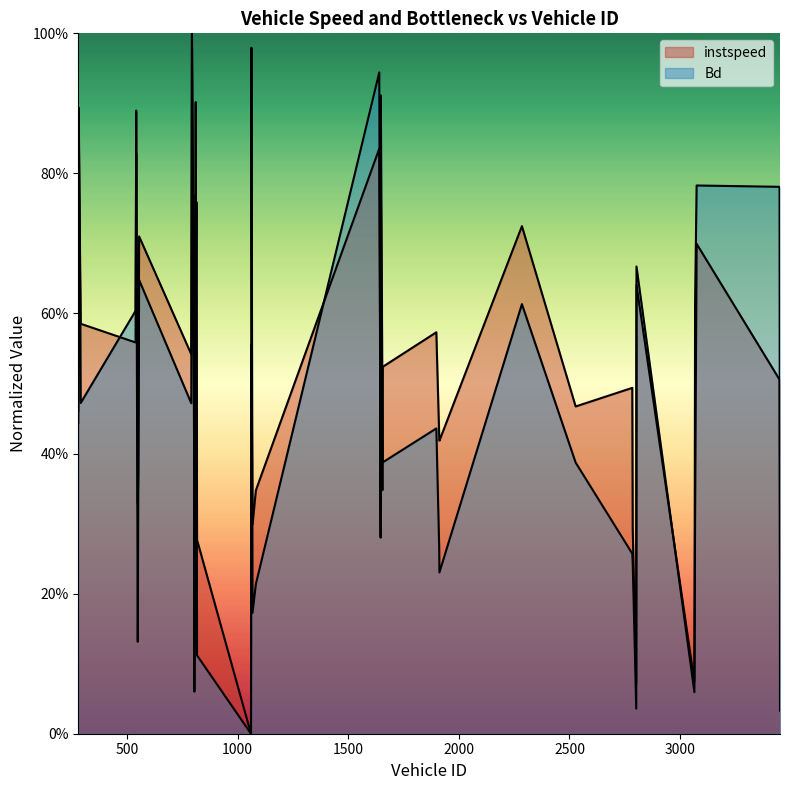

What are all the series names shown in the legend?

instspeed, Bd